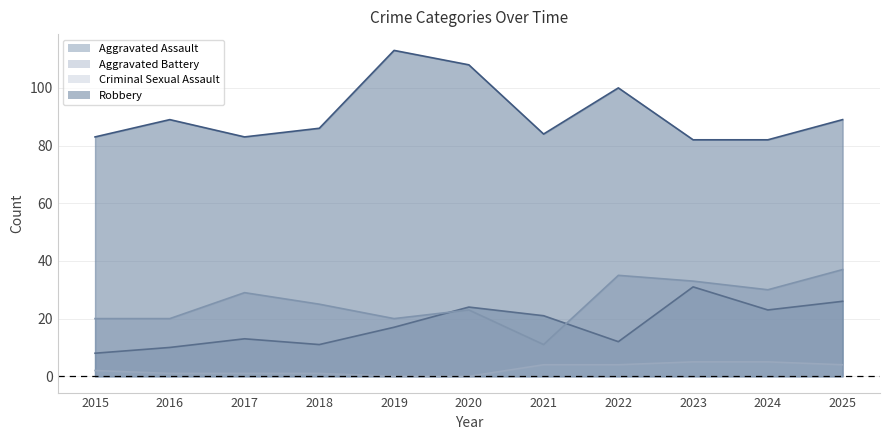

At which label is Criminal Sexual Assault closest to 2?

2015